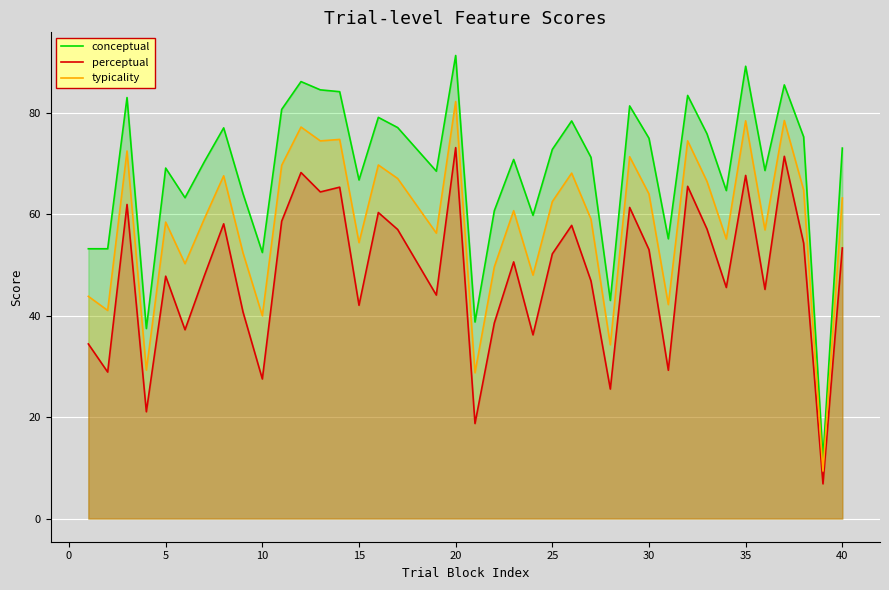

At which category is the sum across all series the highest?

20